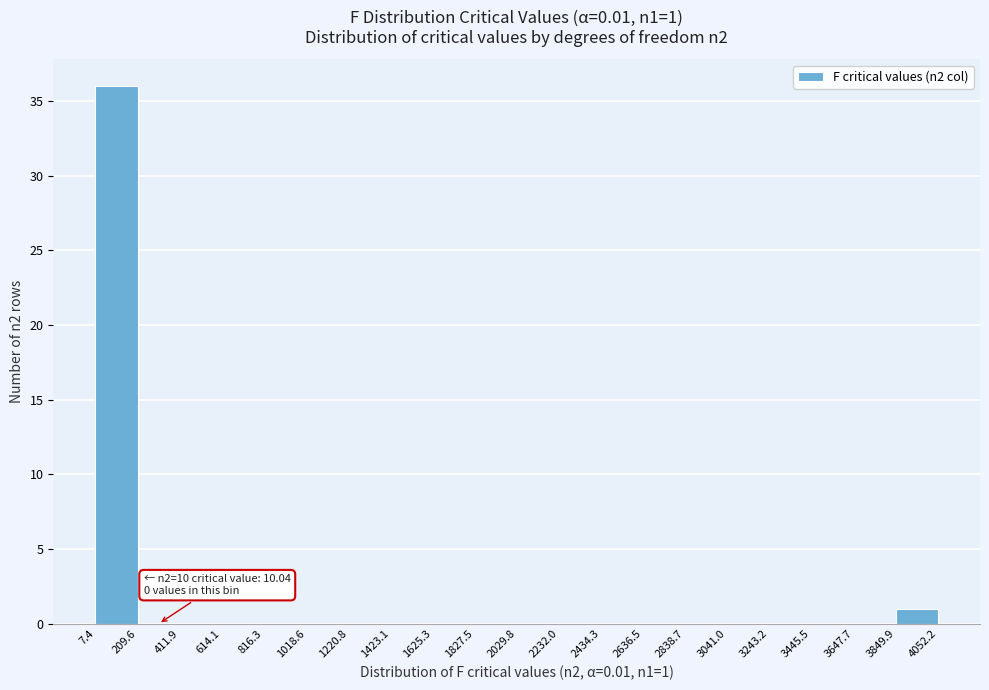

Which range on the x-axis has the tallest bar?

7.4 to 209.6